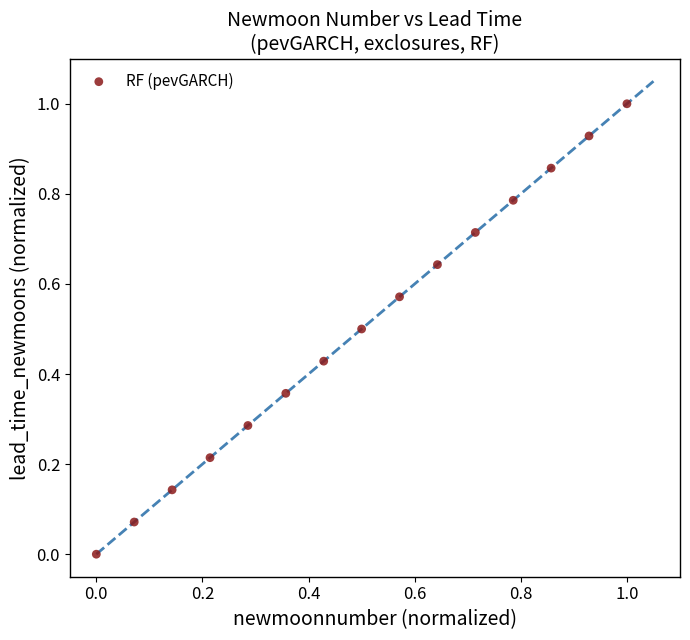

What is the range of X values (max minus min)?

1.0